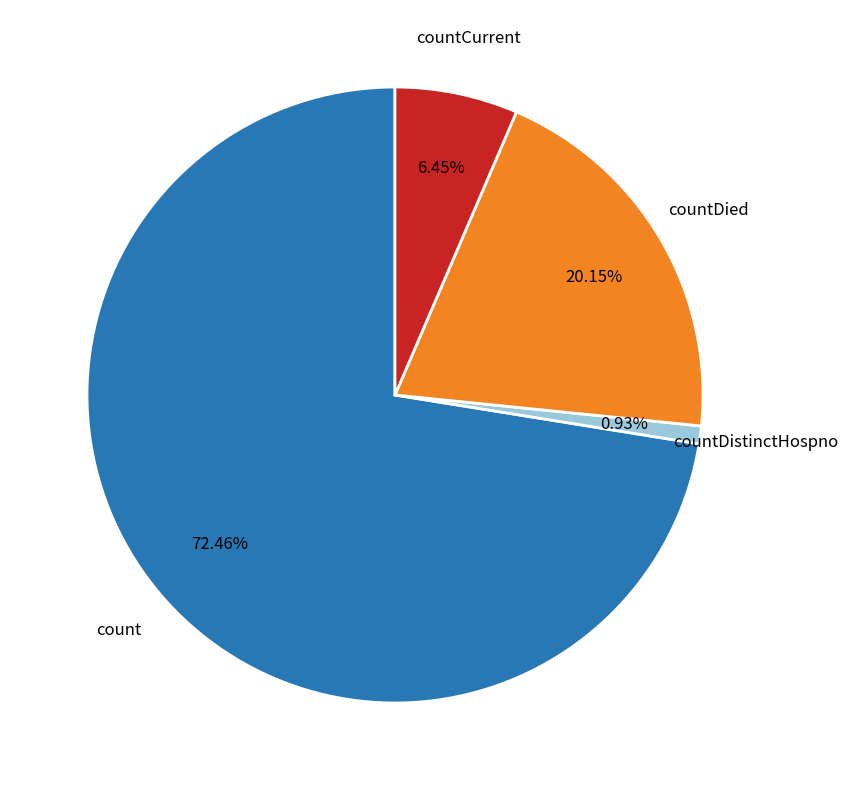

Is there a majority slice in this chart?

Yes